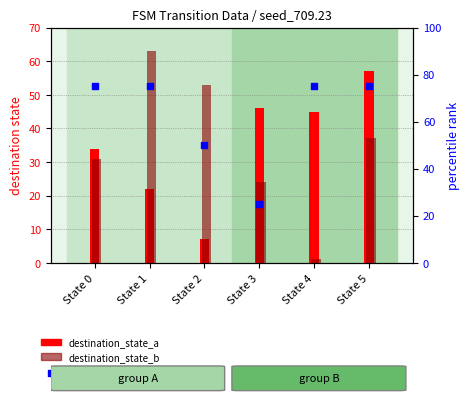

At how many categories does at least one series exceed 34?

6